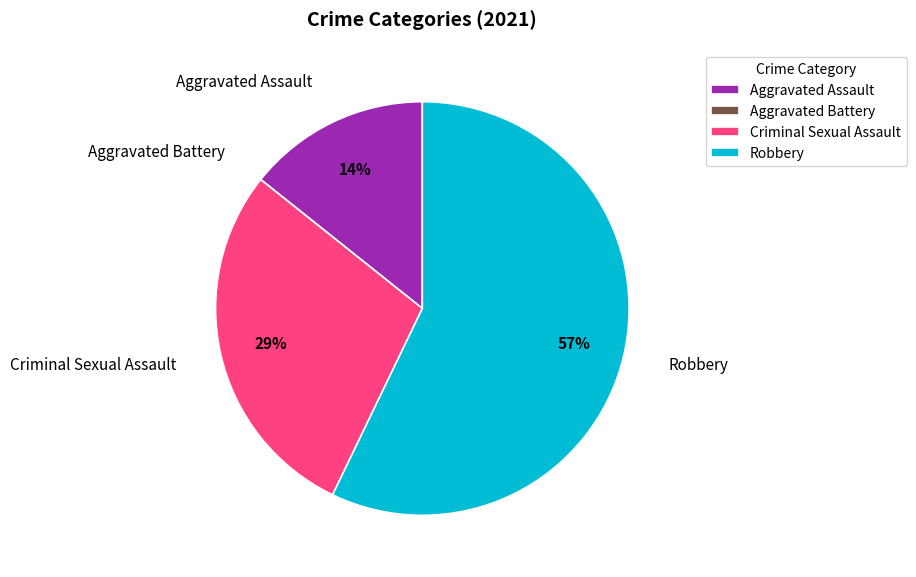

True or false: Criminal Sexual Assault accounts for 42% of the total.

False